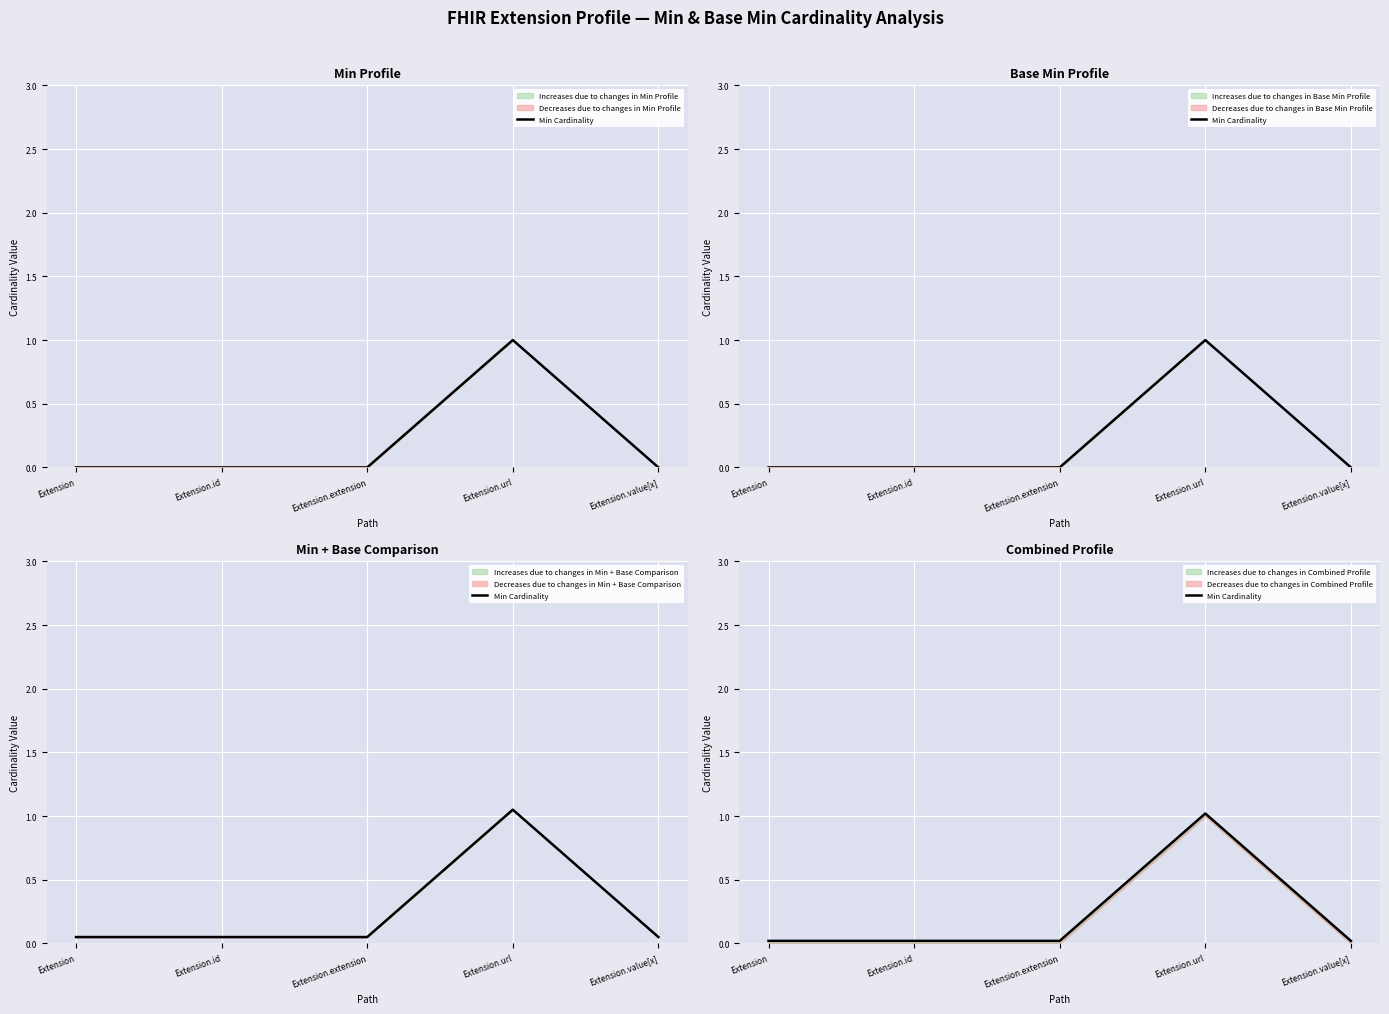

What is the label of the 2nd point from the right?

Extension.url